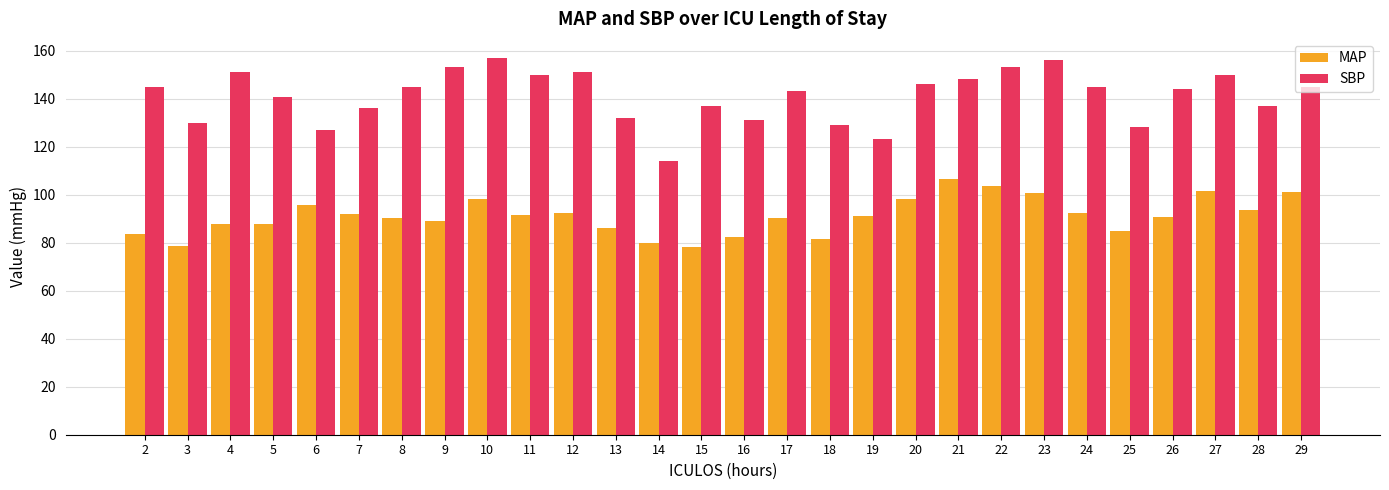

Rank the series by their average value, from highest to lowest.

SBP, MAP